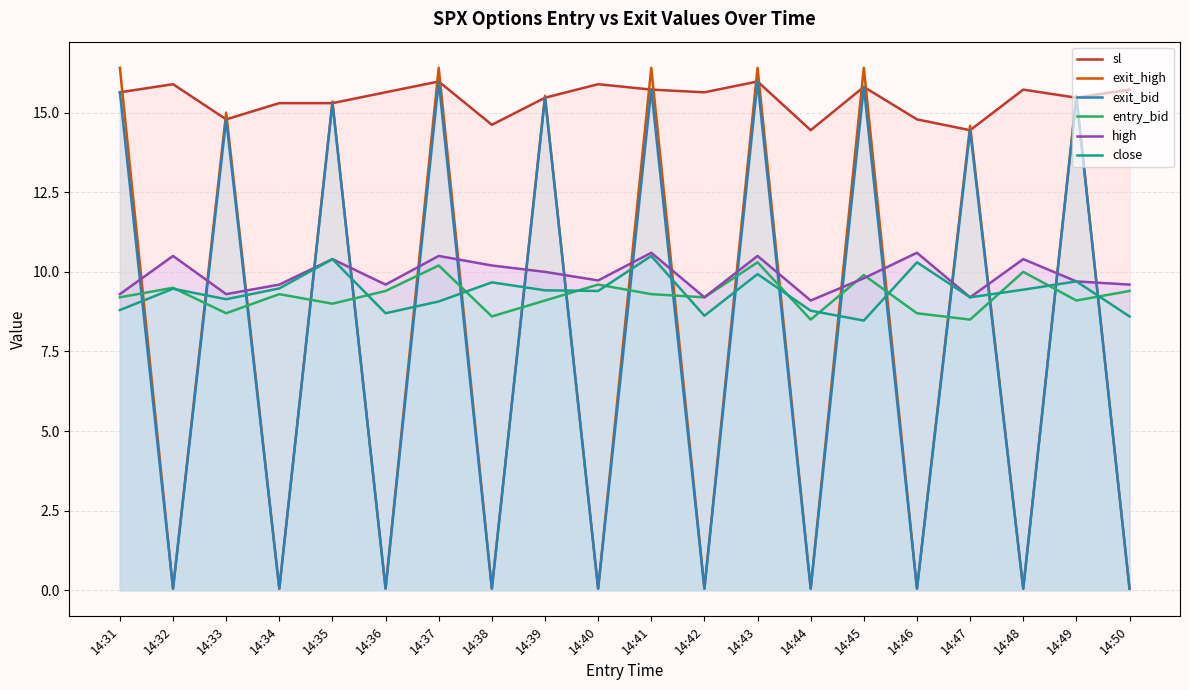

The value of exit_high at 14:38 is 0.1. True or false?

True